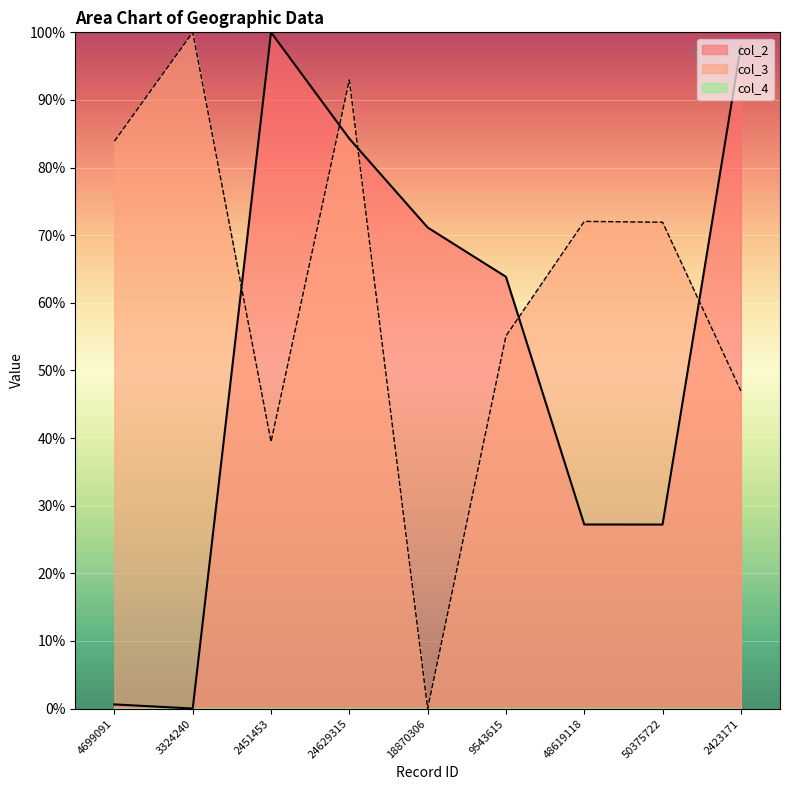

What is the difference between the second highest and minimum values in the col_2 series?

1.0